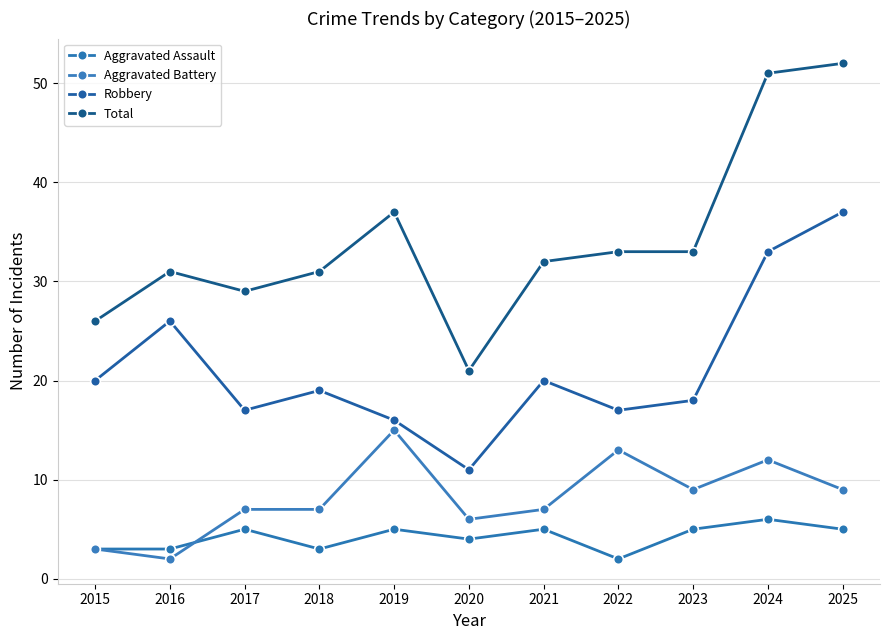

True or false: Robbery and Aggravated Assault intersect in this chart.

False